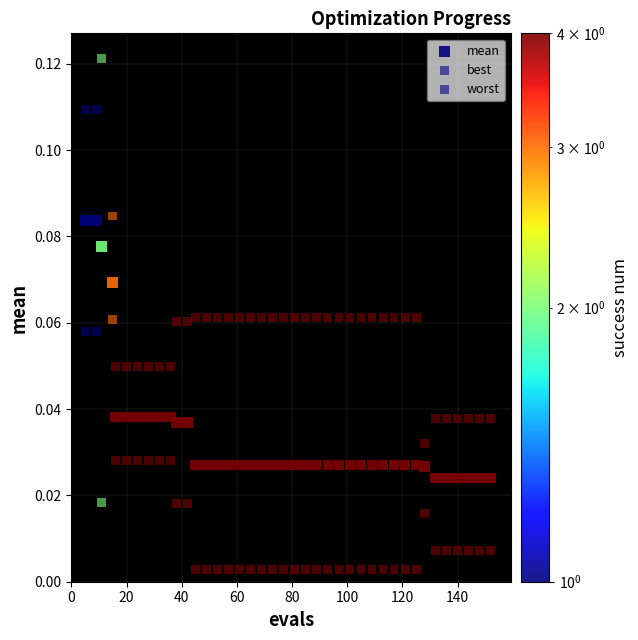

How many data points are displayed?

120